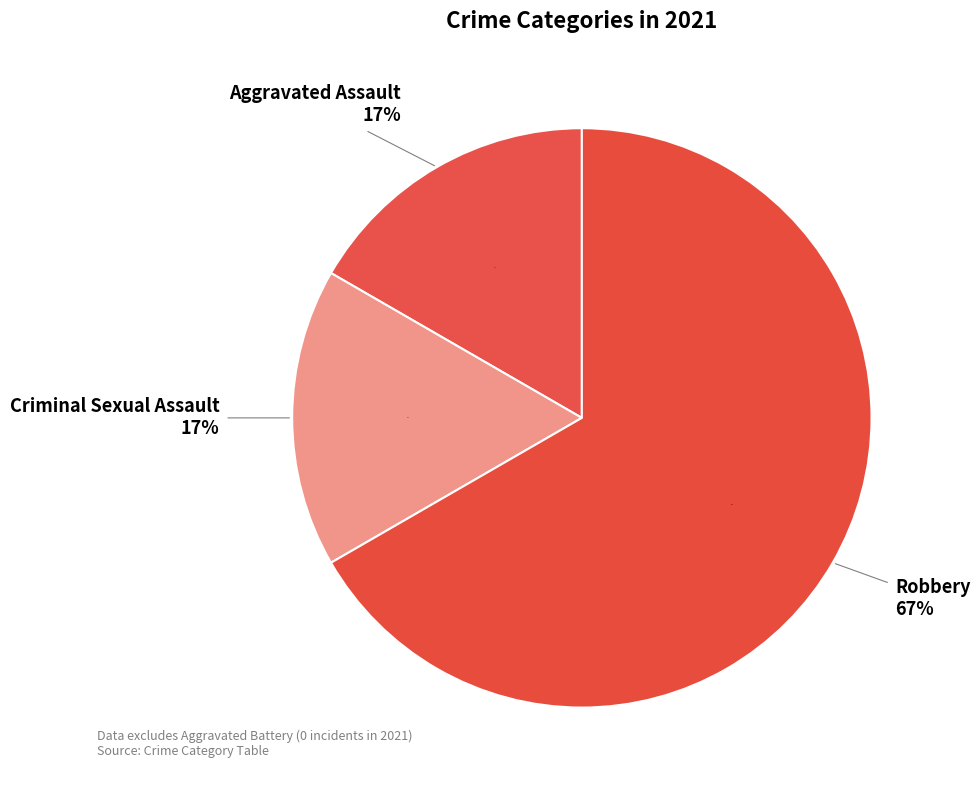

Which slice is the largest?

Robbery